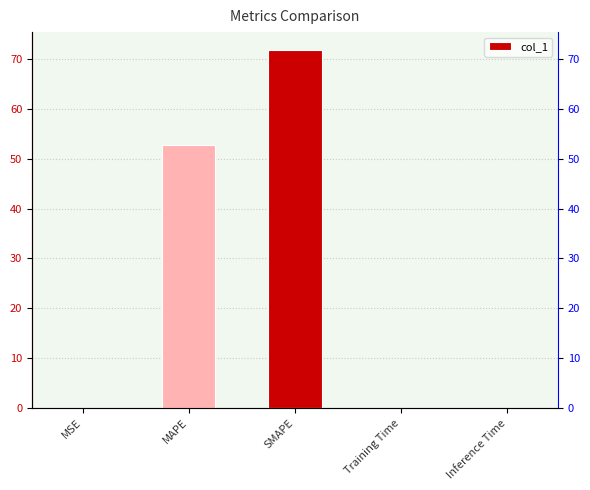

What is the label of the 4th bar from the left?

Training Time